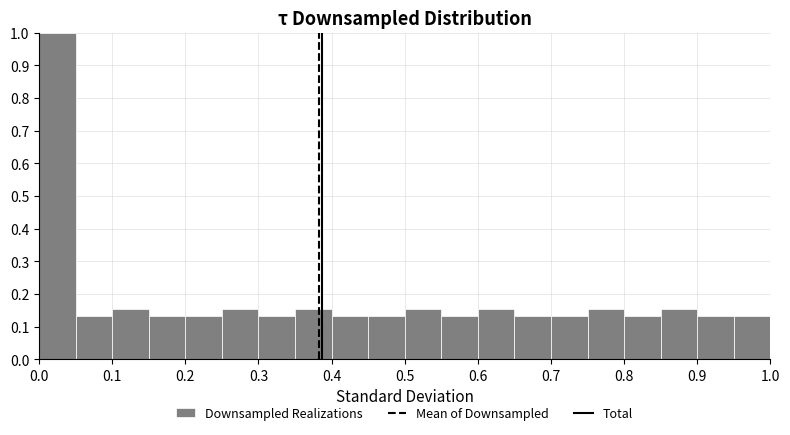

Reading left to right, list every bar in this chart as the range it spans on the x-axis followed by its height. The values are not printed on the chart, so give them approximately, as read against the axis.

0.00 to 0.05: 1.00
0.05 to 0.10: 0.13
0.10 to 0.15: 0.16
0.15 to 0.20: 0.13
0.20 to 0.25: 0.13
0.25 to 0.30: 0.16
0.30 to 0.35: 0.13
0.35 to 0.40: 0.16
0.40 to 0.45: 0.13
0.45 to 0.50: 0.13
0.50 to 0.55: 0.16
0.55 to 0.60: 0.13
0.60 to 0.65: 0.16
0.65 to 0.70: 0.13
0.70 to 0.75: 0.13
0.75 to 0.80: 0.16
0.80 to 0.85: 0.13
0.85 to 0.90: 0.16
0.90 to 0.95: 0.13
0.95 to 1.00: 0.13